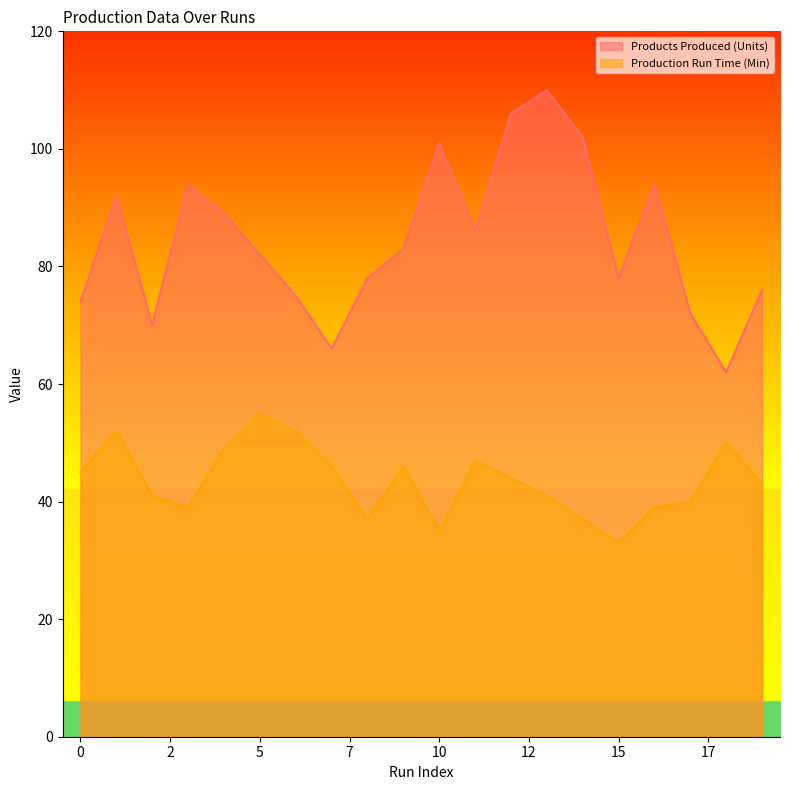

Reading right to left, transcribe all the data shown in this chart.

Products Produced (Units): 76	62	72	94	78	102	110	106	86	101	83	78	66	75	82	89	94	70	92	74
Production Run Time (Min): 43	50	40	39	33	37	41	44	47	35	46	37	46	52	55	49	39	41	52	45